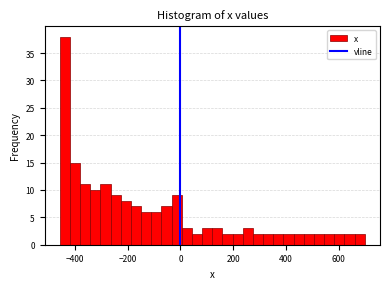

Around what value on the x-axis is the tallest bar? Give the approximate position of its centre, as read against the axis.

-440